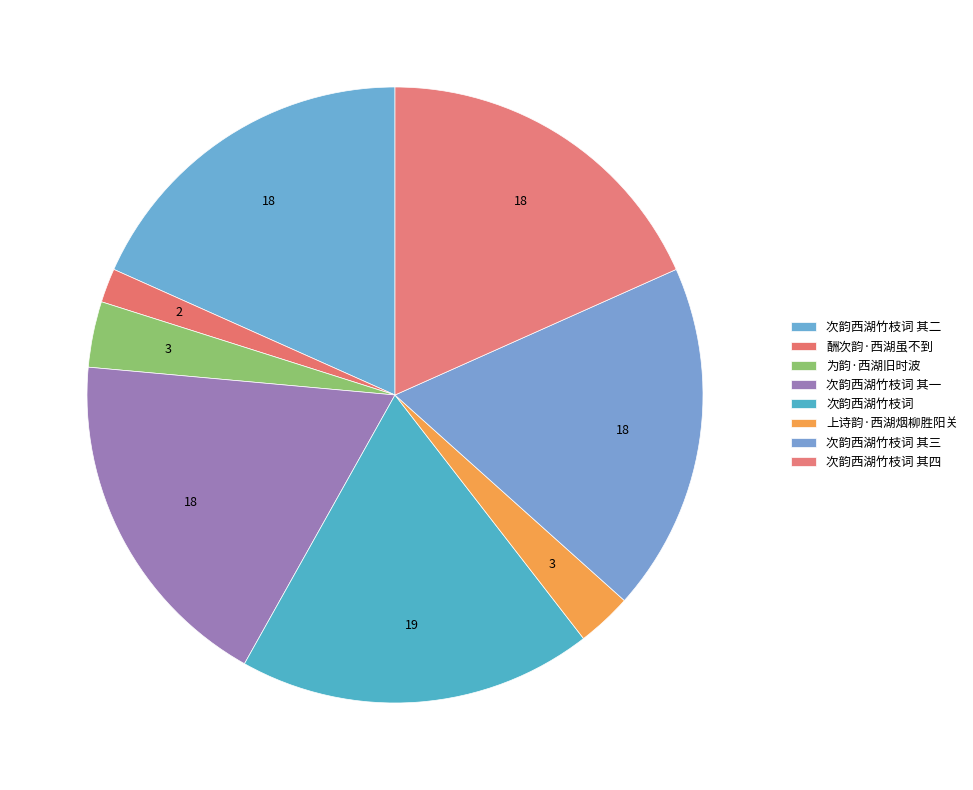

Count the number of slices in the pie.

8